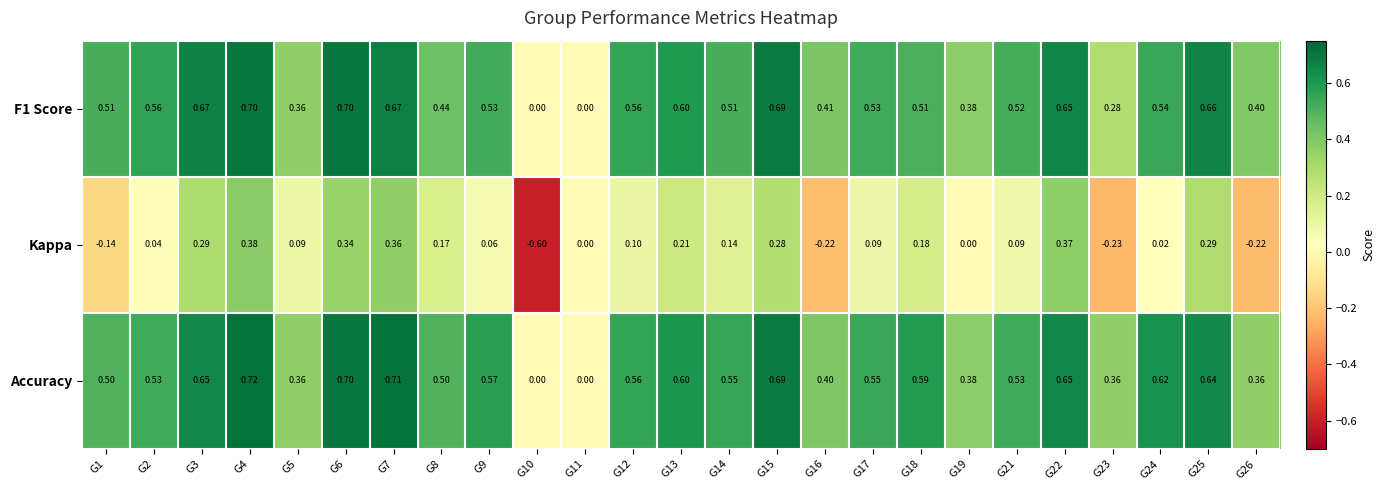

Between G1 and G4, which series saw the biggest shift?

Kappa